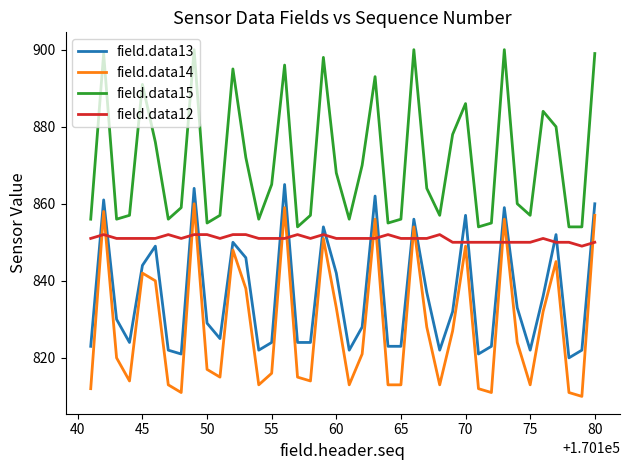

Which series has the largest range (max minus min)?

field.data14